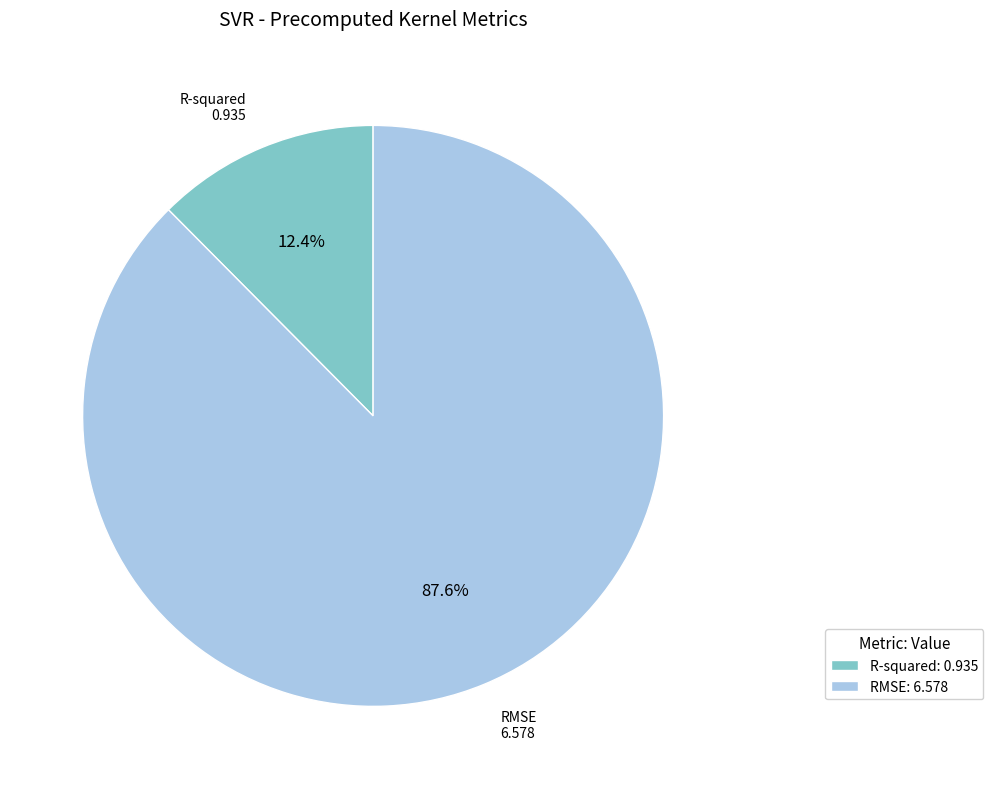

To the nearest percent, what portion does RMSE represent?

88%